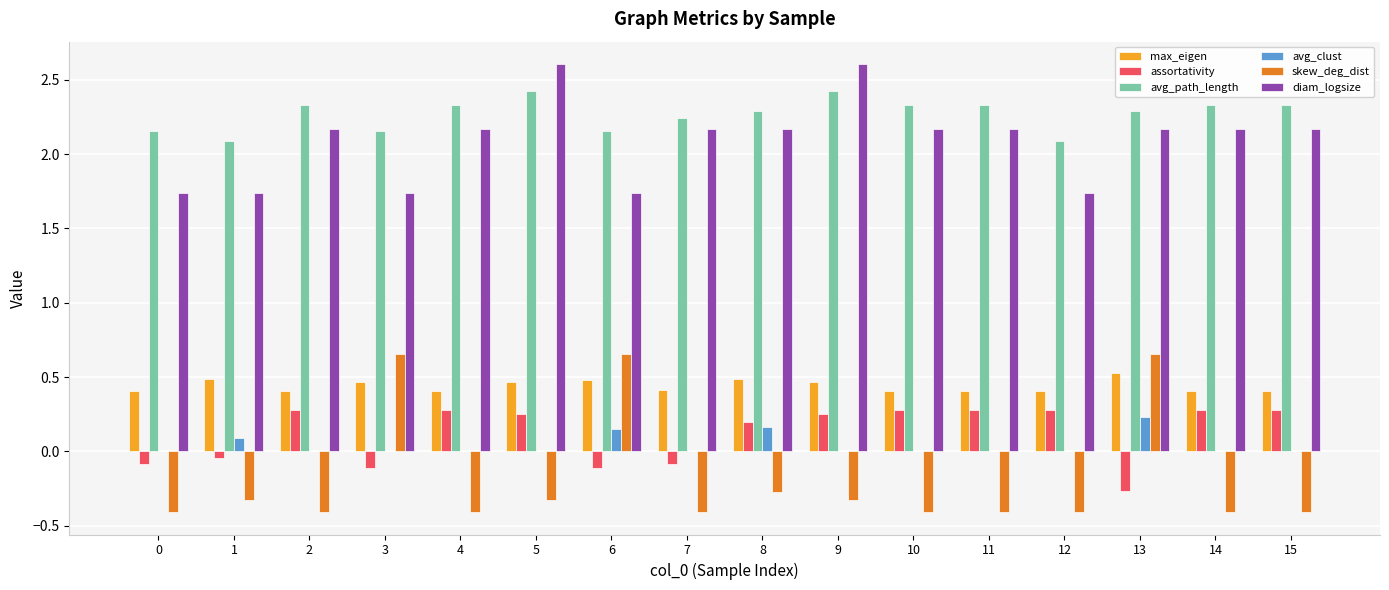

What is the total value across all series at 4?

4.8